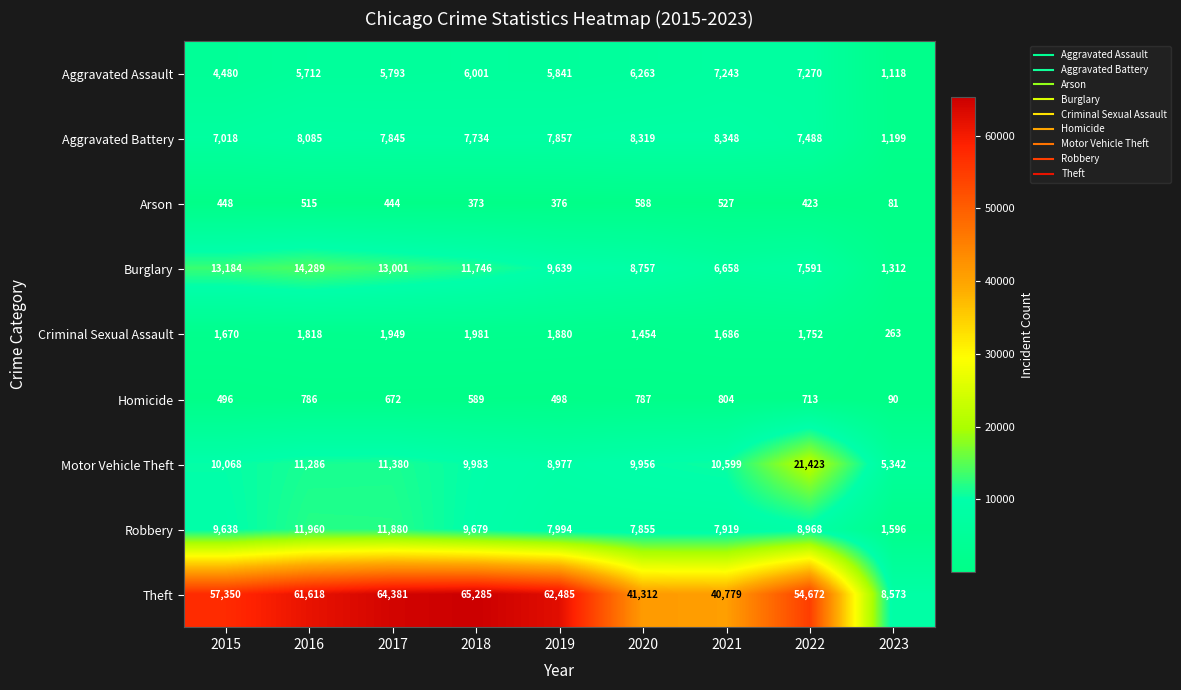

Which series has the largest total across all categories?

Theft